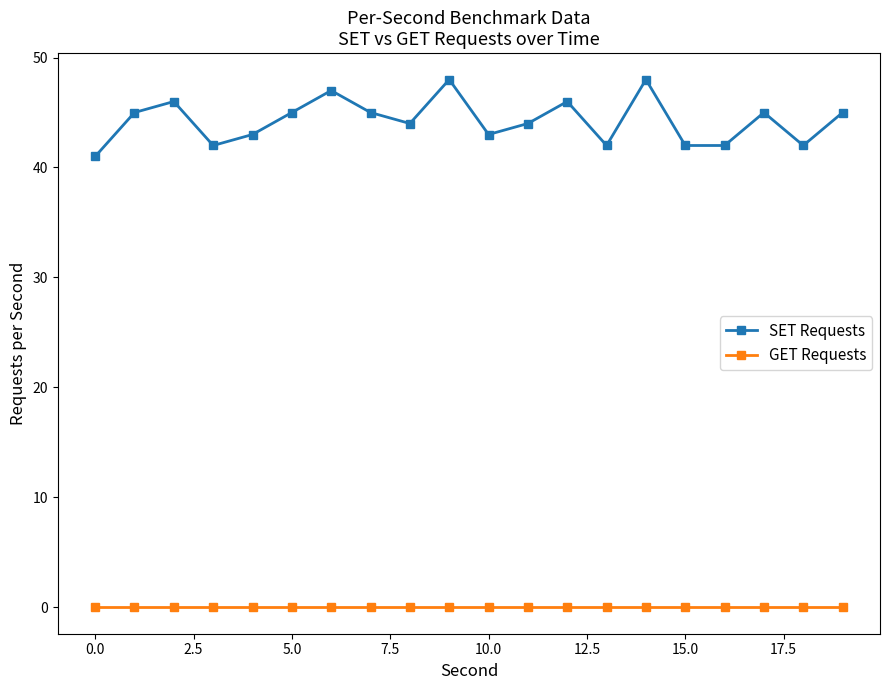

Rank the series by their maximum value, from highest to lowest.

SET Requests, GET Requests